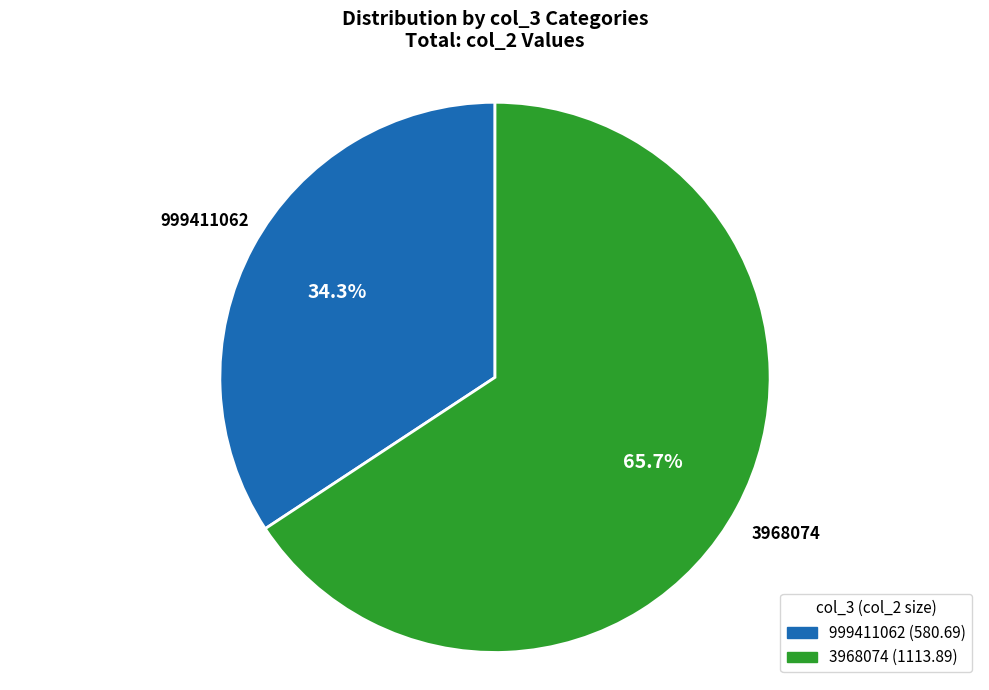

Count the number of slices in the pie.

2